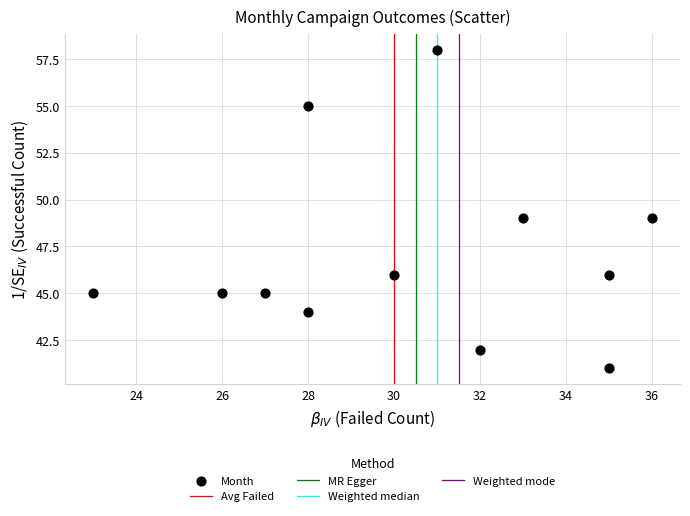

What is the range of X values (max minus min)?

13